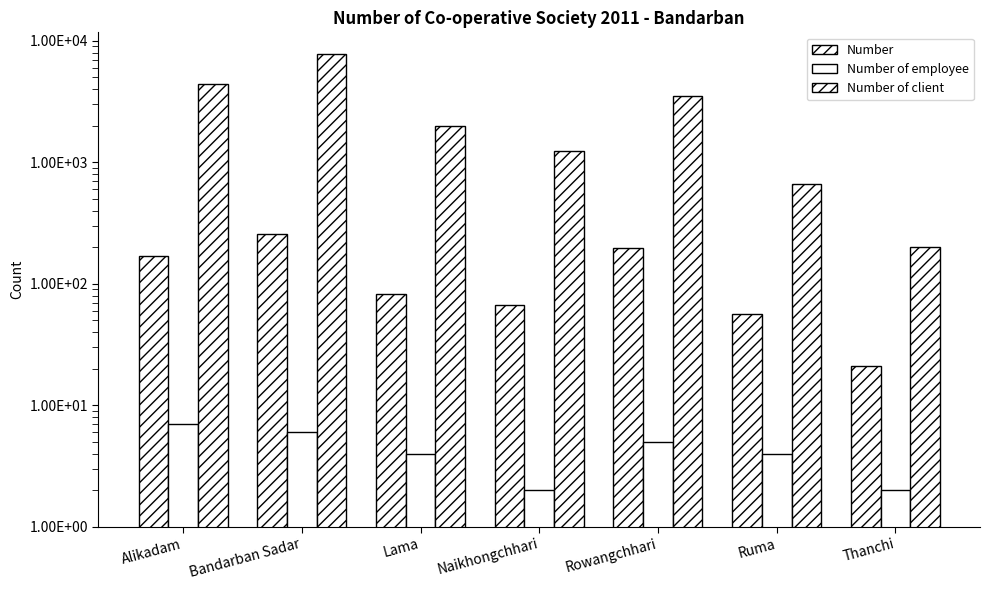

How many values in the Number of employee series are below 4?

2